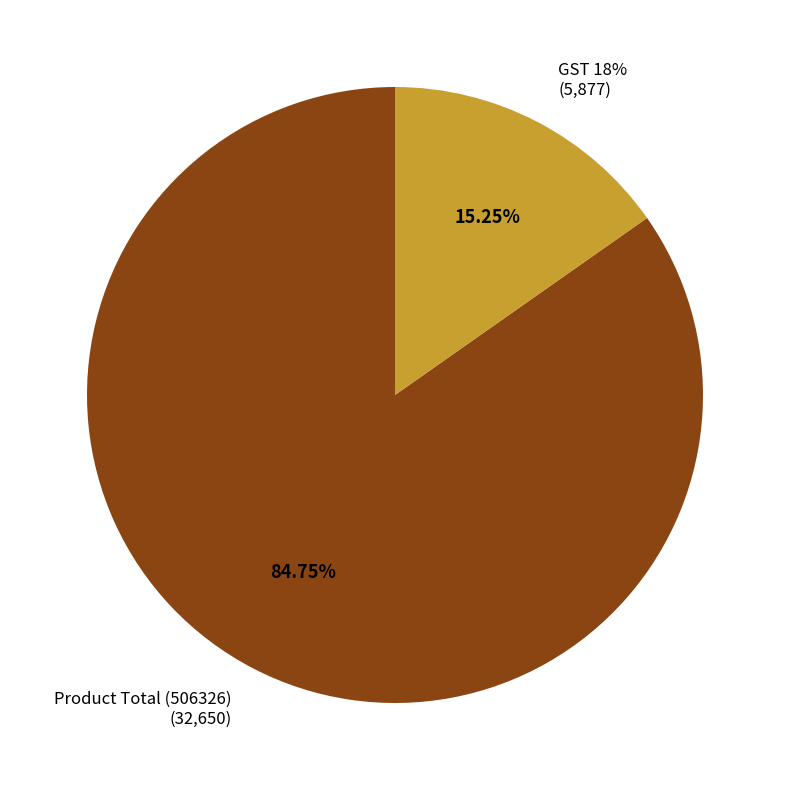

To the nearest percent, what is the difference between the GST 18% and Product Total (506326) slice percentages?

69%